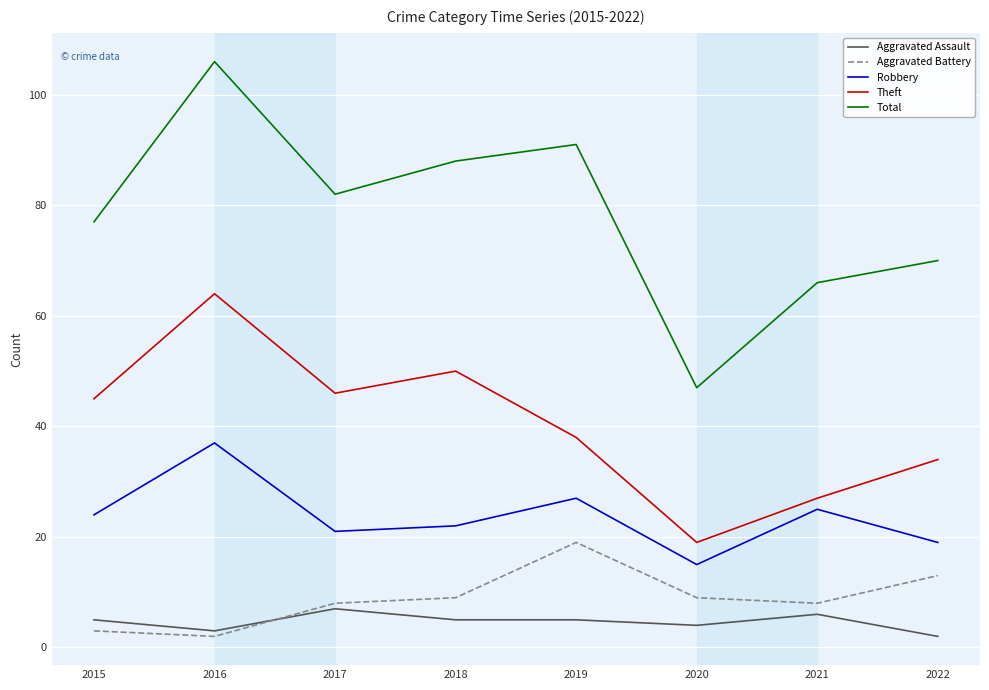

What are all the series names shown in the legend?

Aggravated Assault, Aggravated Battery, Robbery, Theft, Total